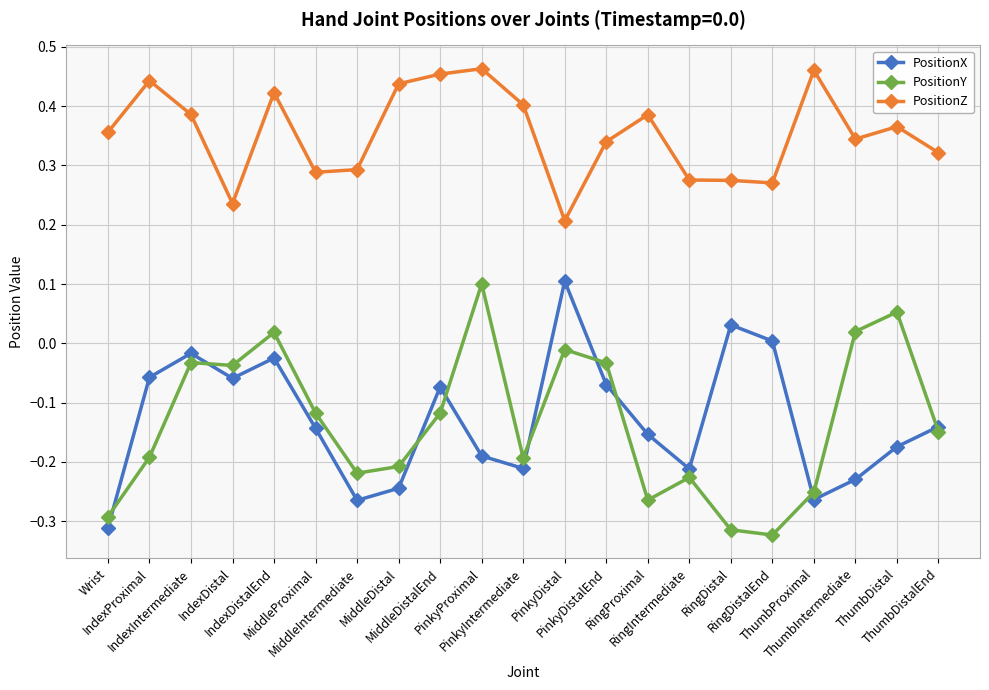

How many interior local peaks does the PositionX series have?

5